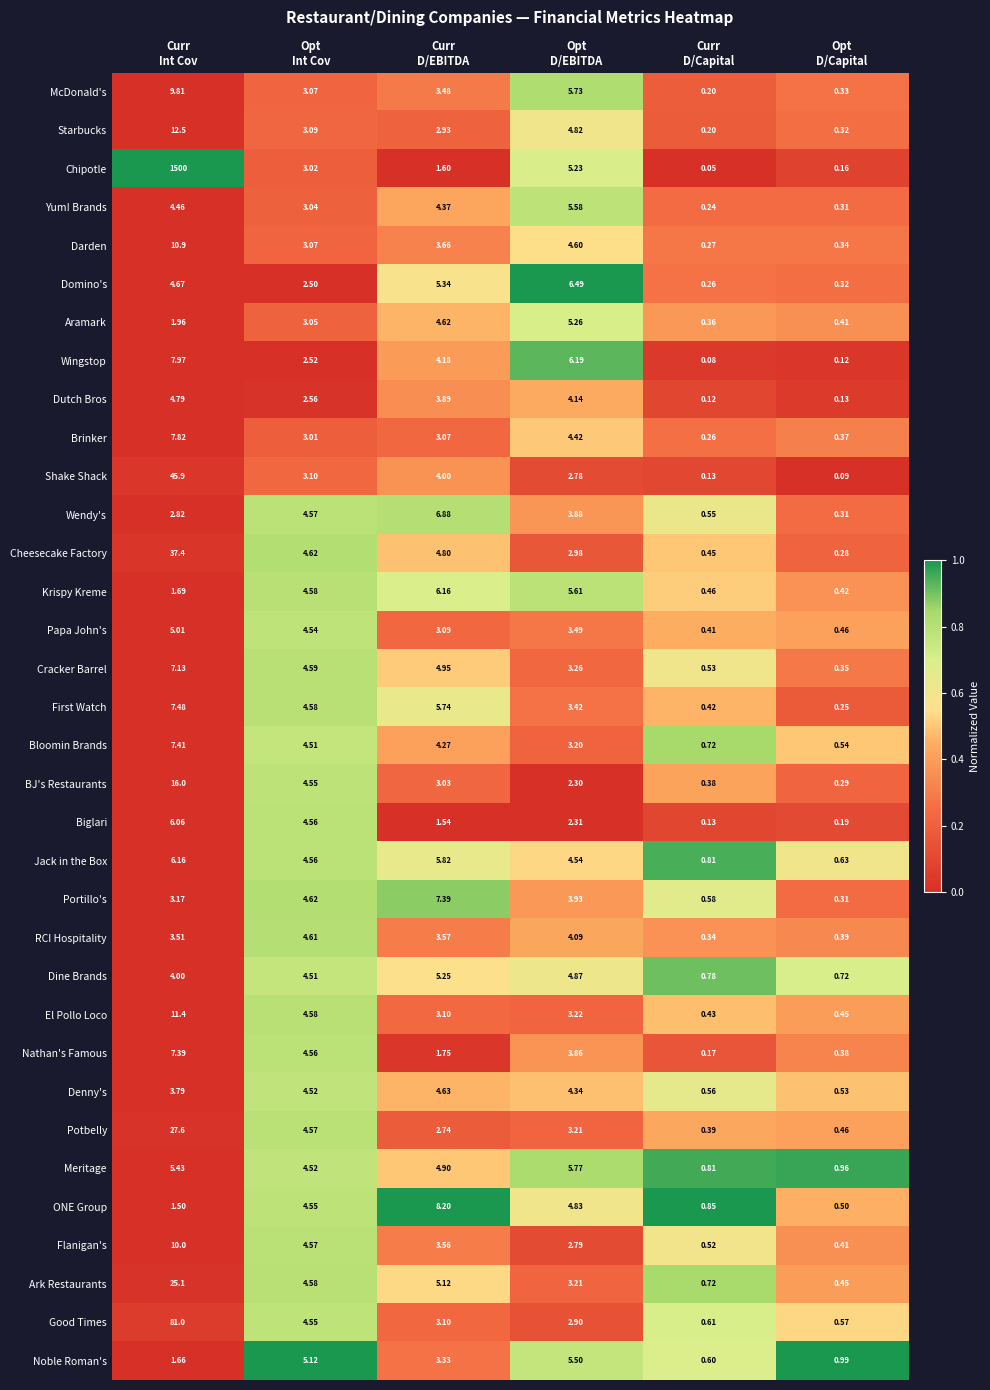

Which series has the largest total across all categories?

Chipotle